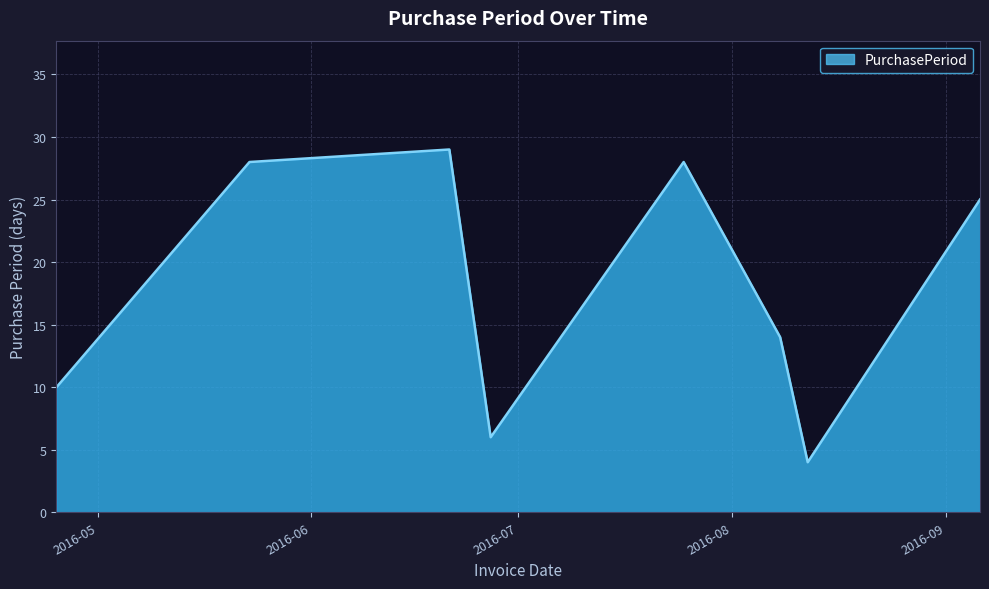

What is the minimum value shown in the chart?

4